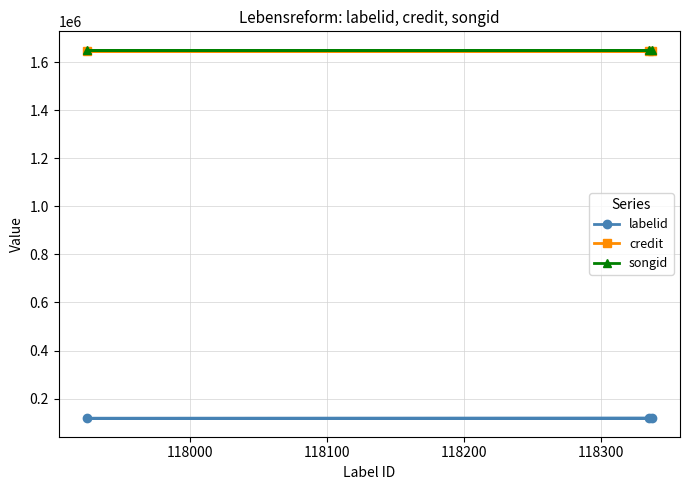

At how many categories does at least one series exceed 734963?

3